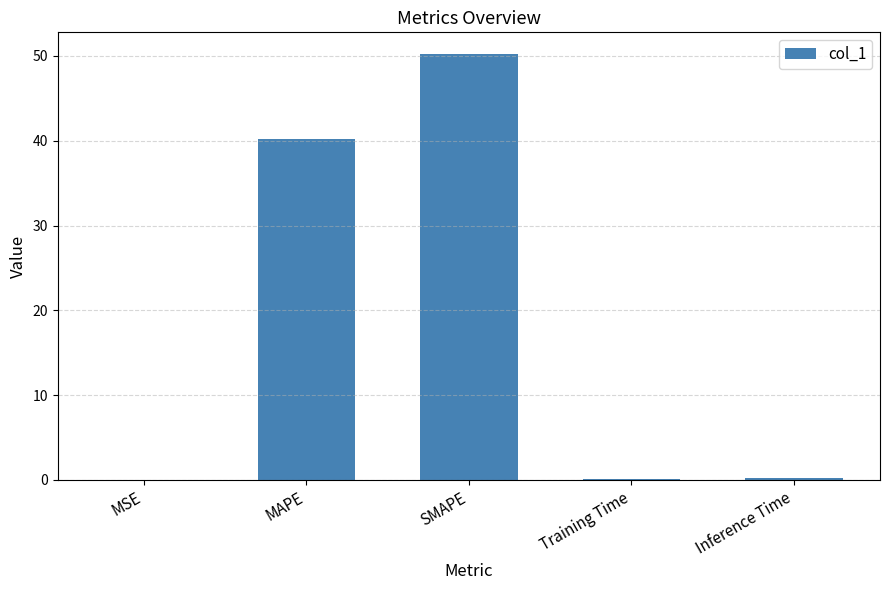

Which category has the highest value across all series?

SMAPE